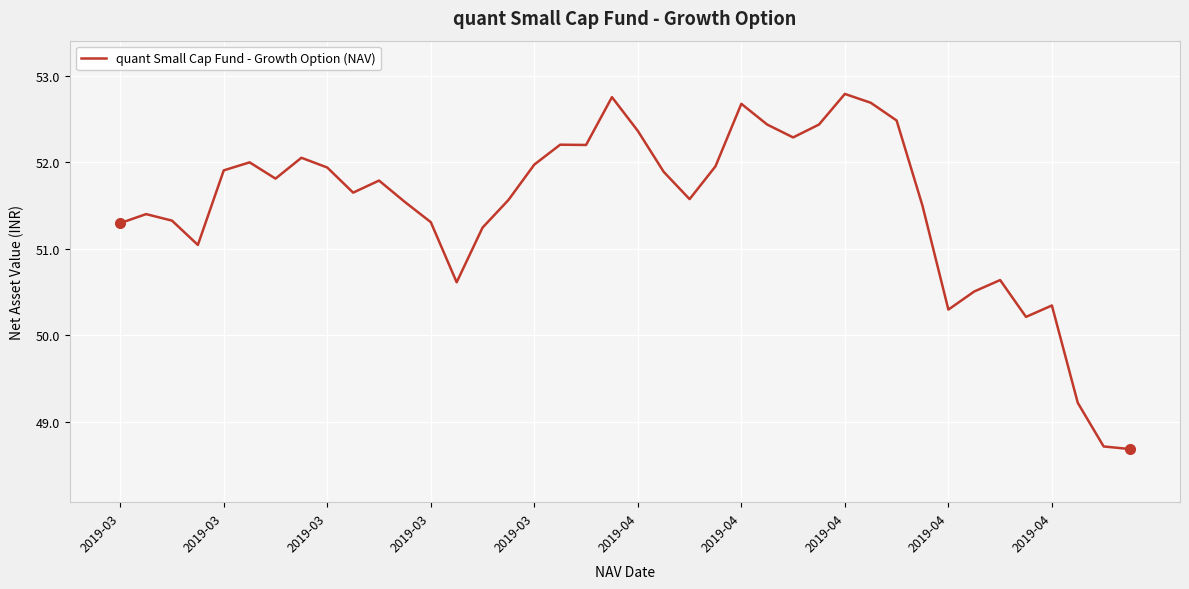

What is the greatest value displayed?

52.8